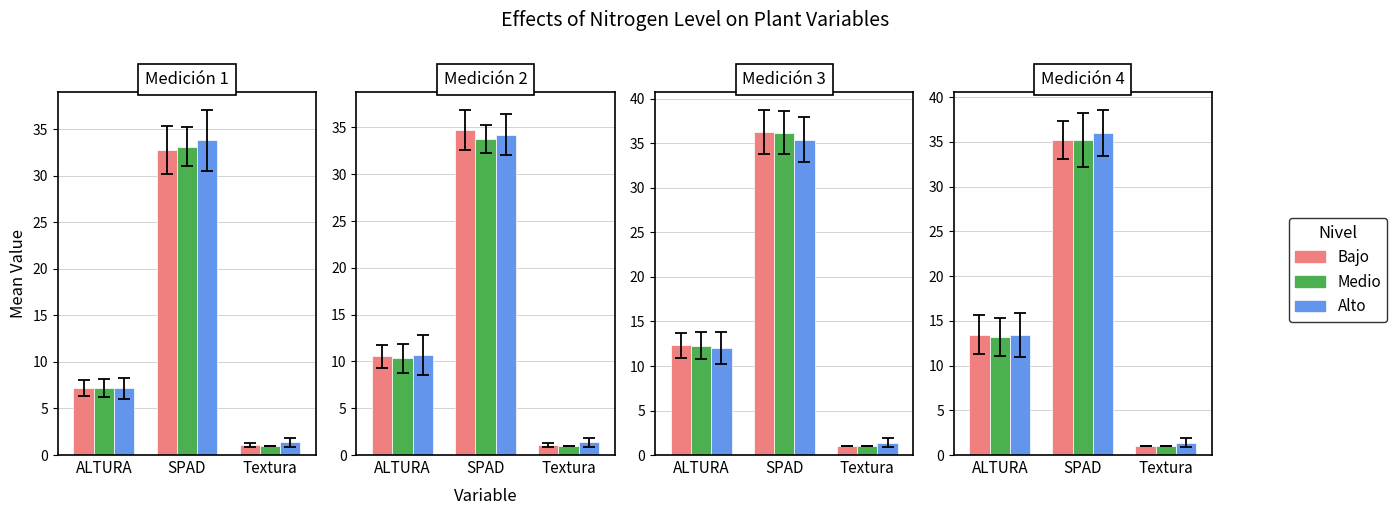

True or false: Medio has a value of 9.2 at ALTURA.

False